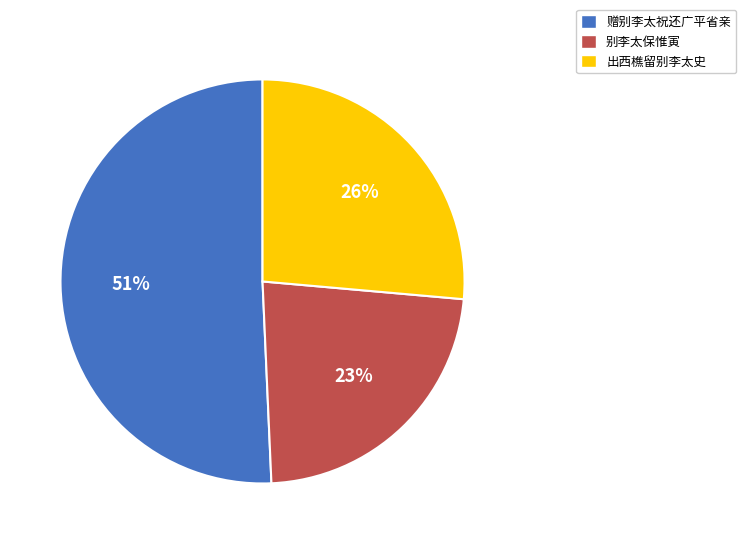

Rank the categories by value from lowest to highest.

别李太保惟寅, 出西樵留别李太史, 赠别李太祝还广平省亲